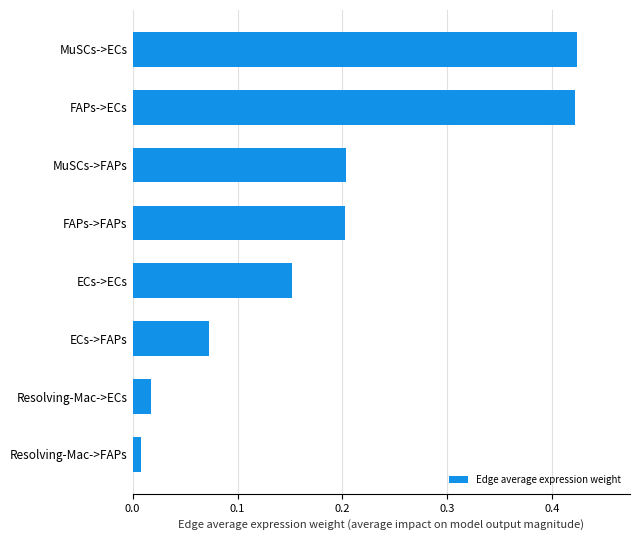

What is the difference between the values at FAPs->ECs and ECs->FAPs?

0.3